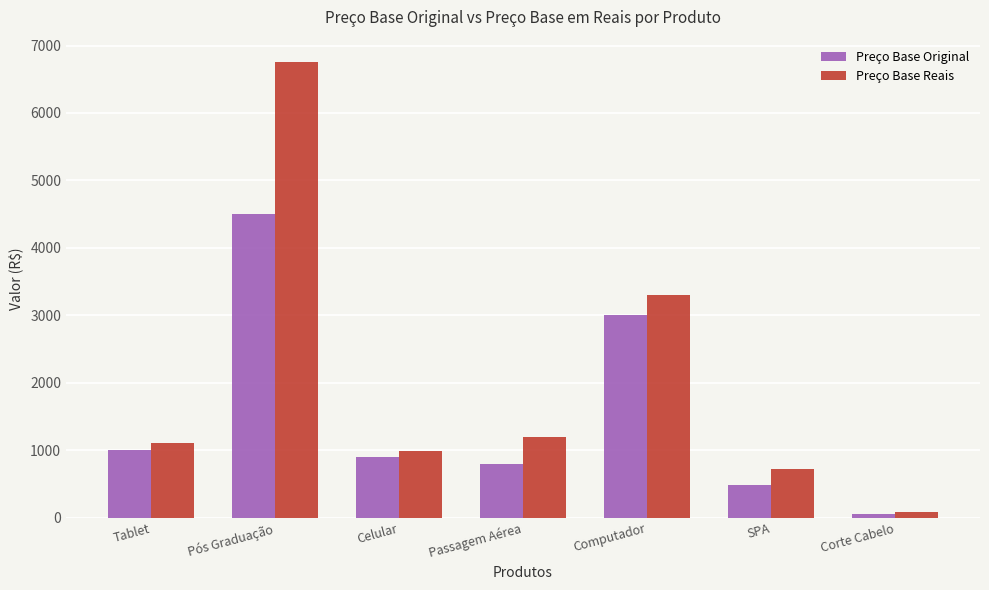

Rank the categories by Preço Base Original value from highest to lowest.

Pós Graduação, Computador, Tablet, Celular, Passagem Aérea, SPA, Corte Cabelo